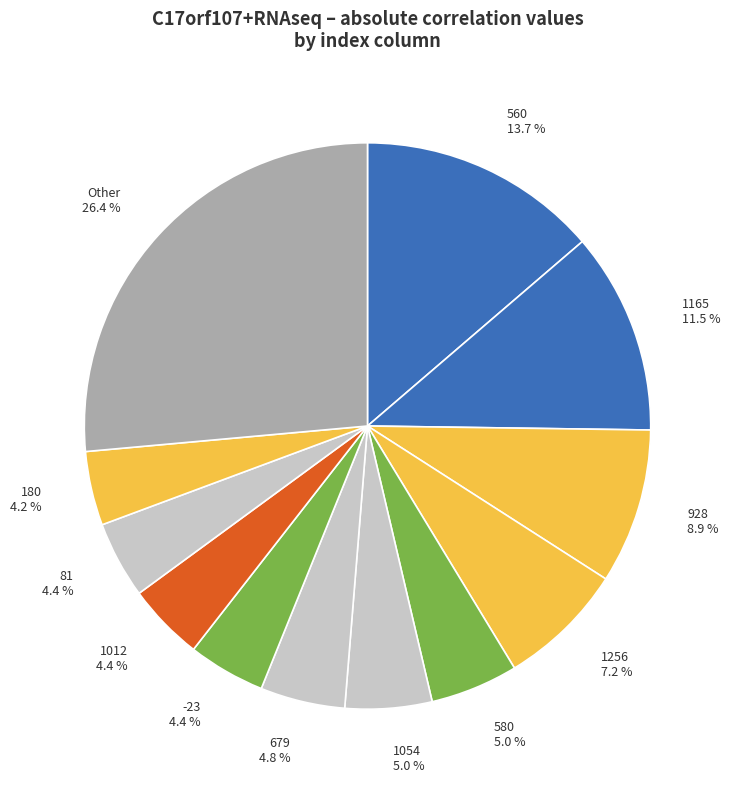

What portion of the pie excludes 1054?

95.0%